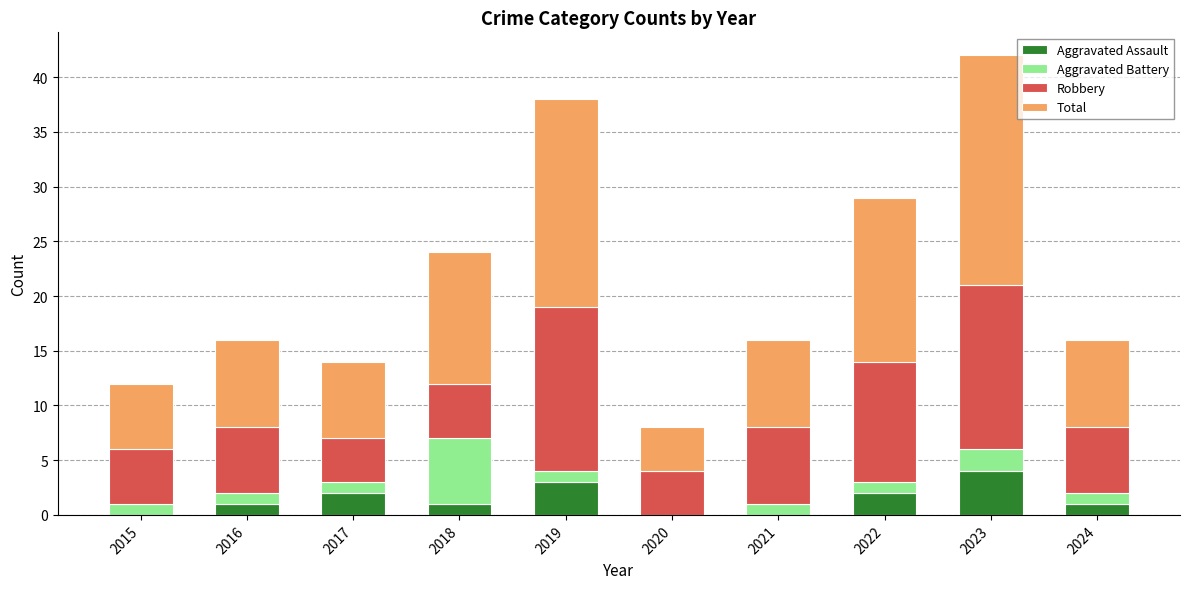

What is the sum of all Aggravated Assault values?

14